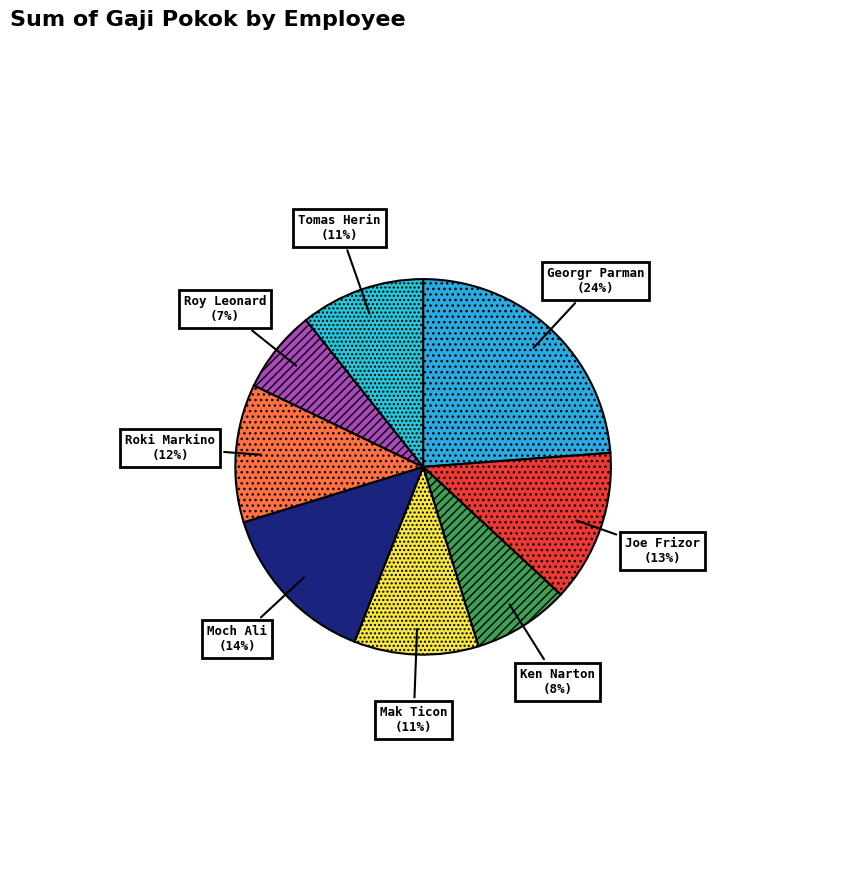

Combined, do Georgr Parman and Roy Leonard account for over 50%?

No